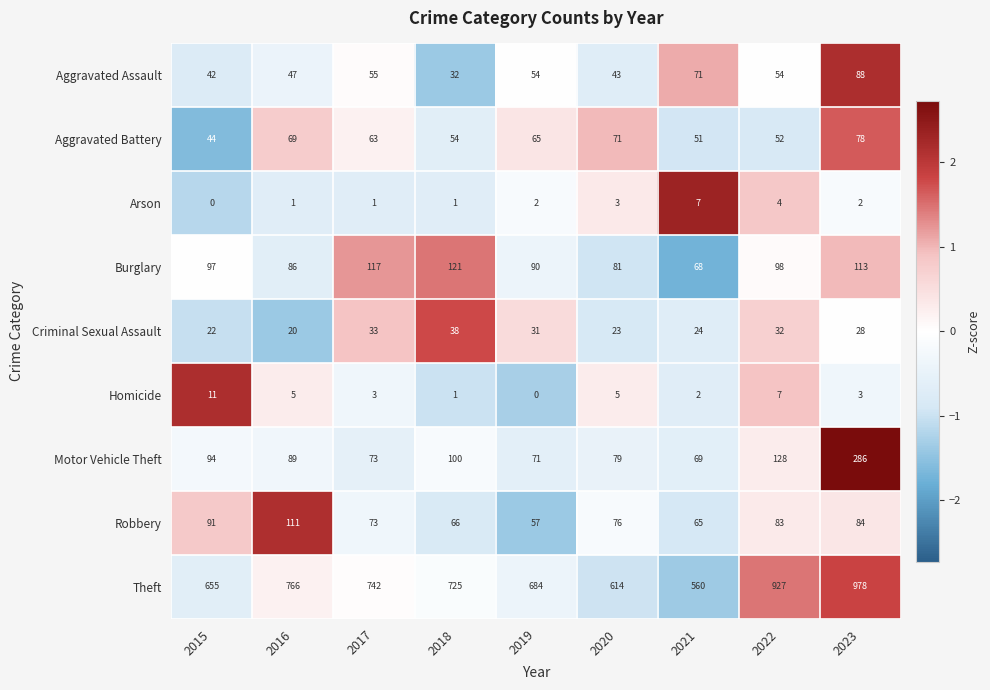

Rank the series at 2015 from highest to lowest value.

Theft, Burglary, Motor Vehicle Theft, Robbery, Aggravated Battery, Aggravated Assault, Criminal Sexual Assault, Homicide, Arson